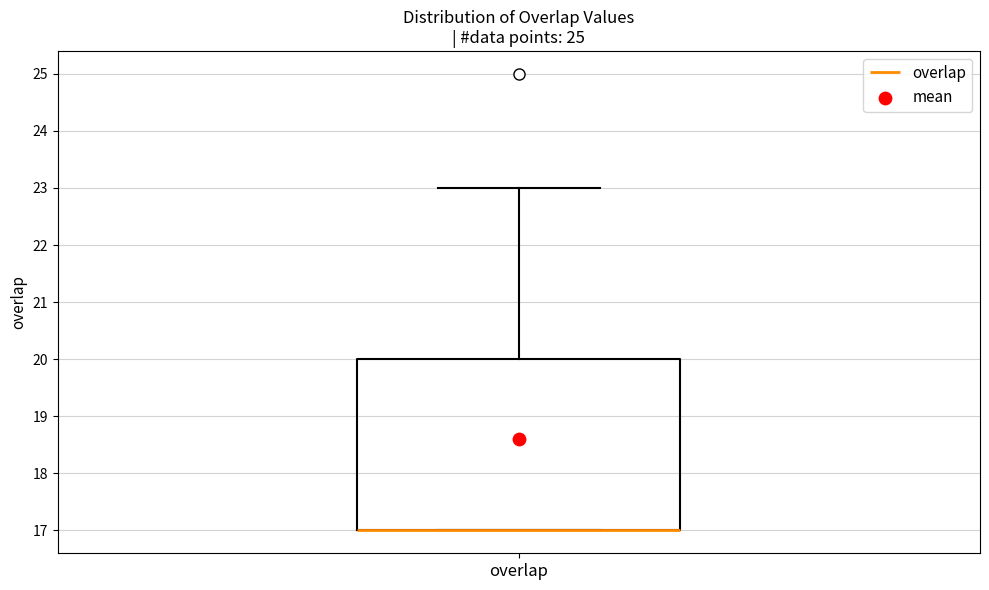

Transcribe this box plot: give where the median line is, the range the box spans, and where the two whiskers end, as read against the y-axis. The values are not printed on the chart, so give them approximately, as read against the axis.

median 17 (drawn on the box's lower edge), box 17 to 20, whiskers 17 to 23